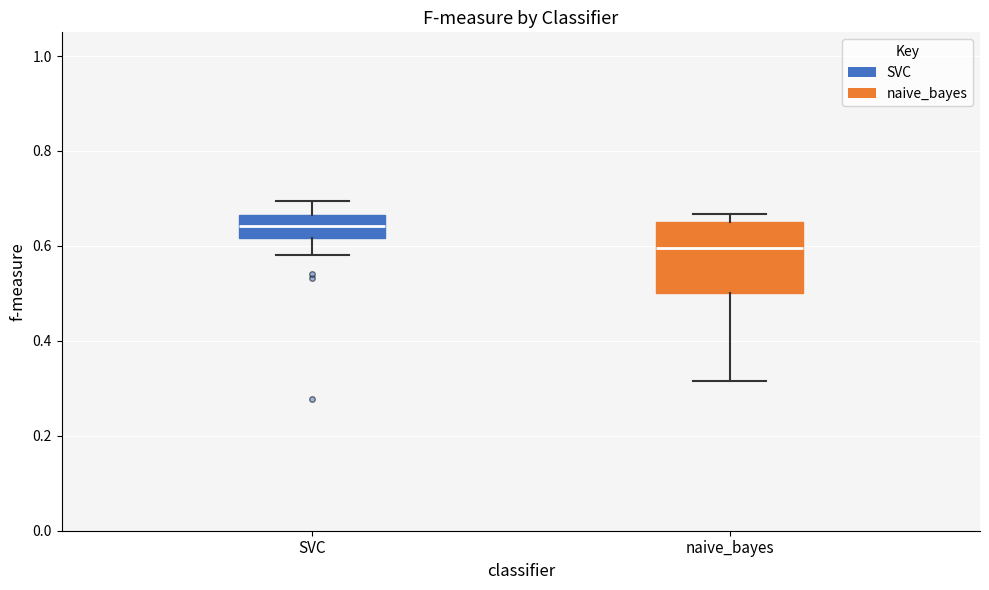

Where is the lower edge of the box for naive_bayes on the y-axis? The values are not printed on the chart, so give them approximately, as read against the axis.

0.50